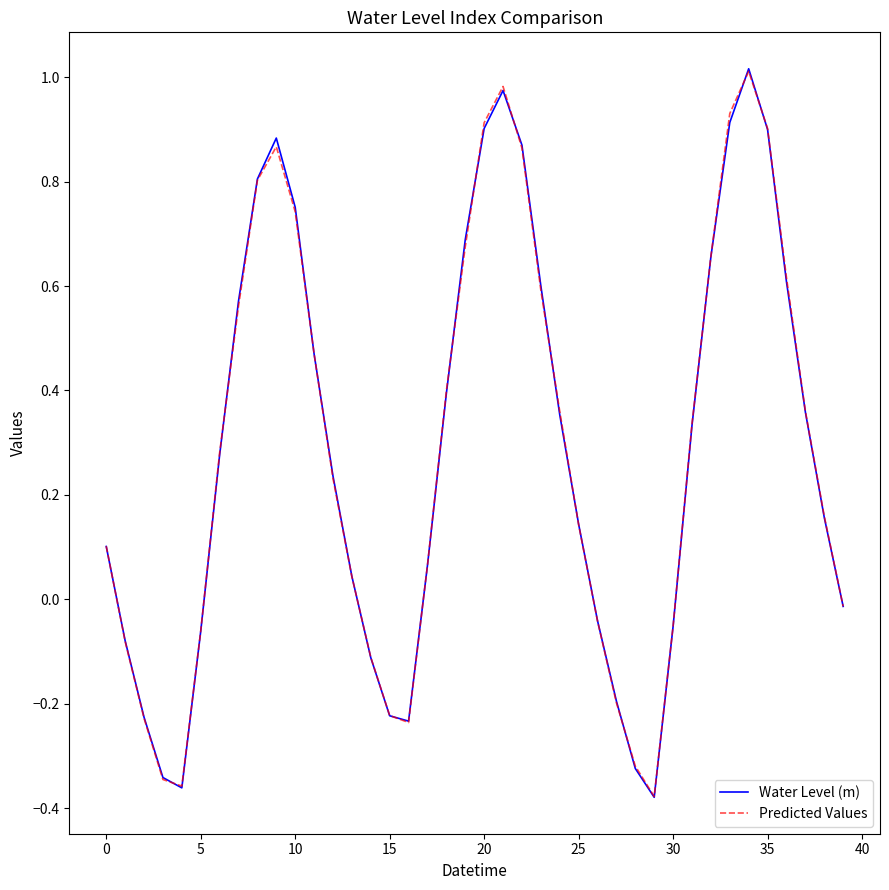

What are all the series names shown in the legend?

Water Level (m), Predicted Values